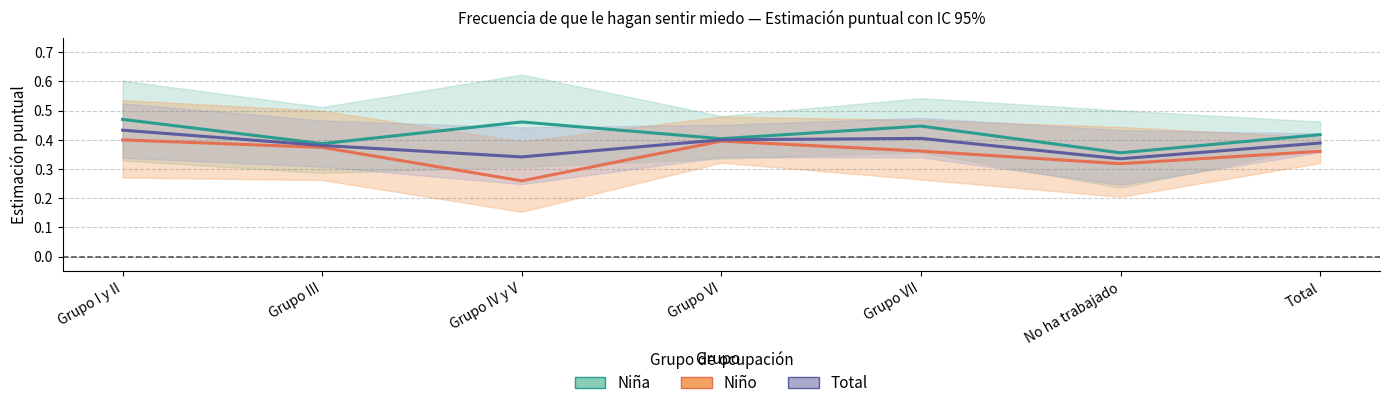

At which category does Niña reach its first local peak?

Grupo IV y V